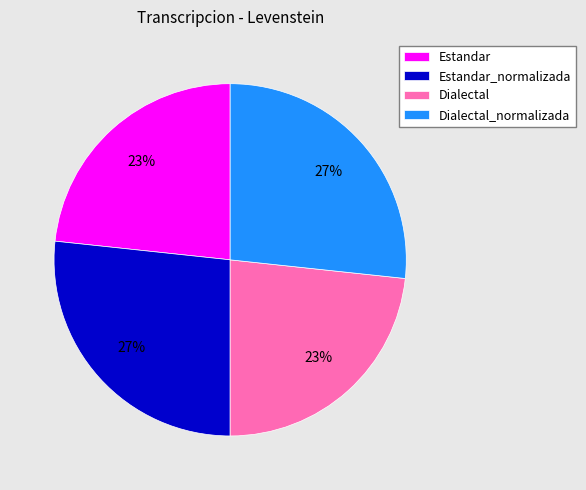

To the nearest percent, what is the average slice percentage?

25%